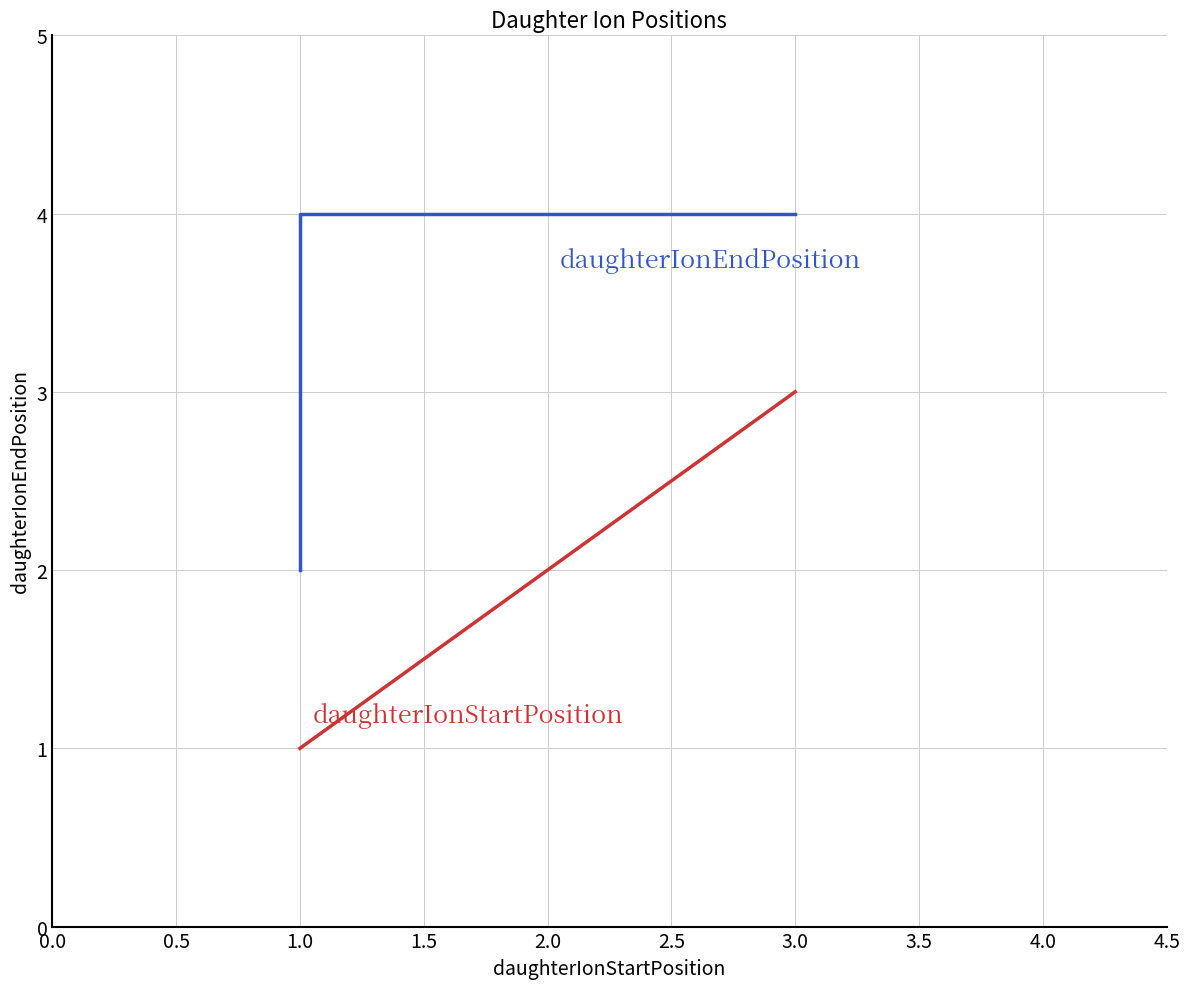

What is the difference between the values at 1 and 2?

1